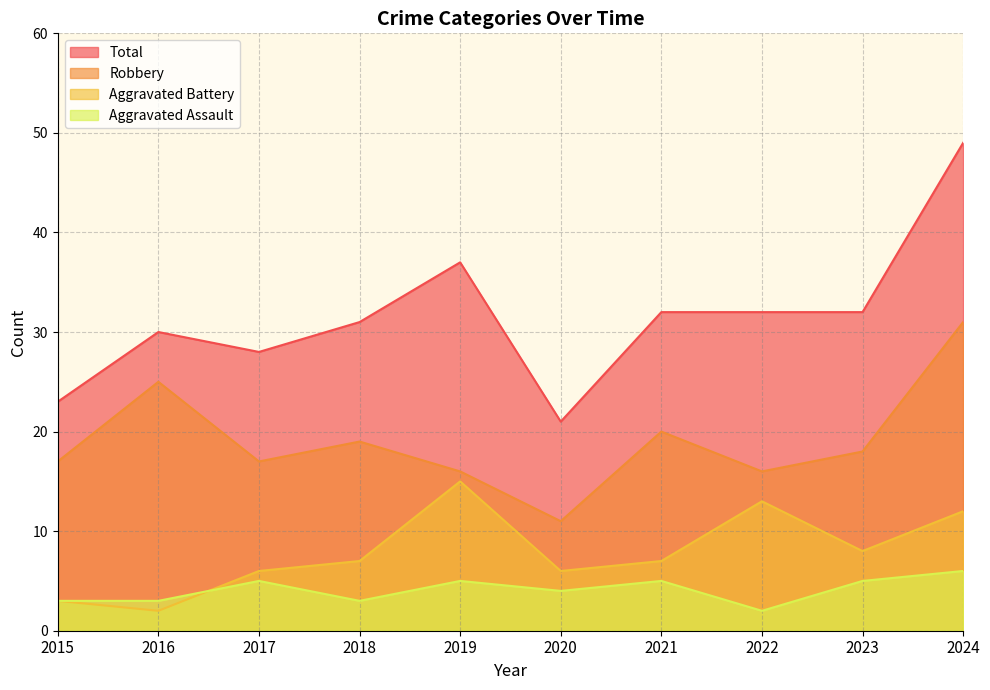

Does the chart display data point markers on the line(s)?

No